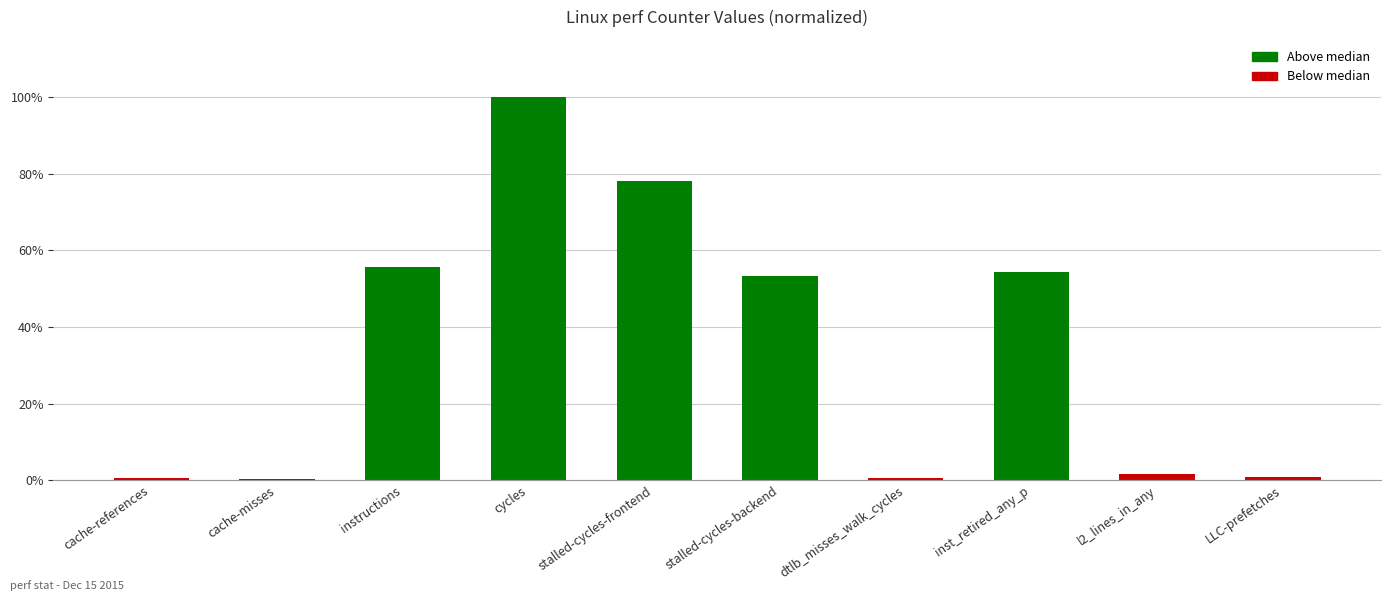

Are the bars horizontal?

No